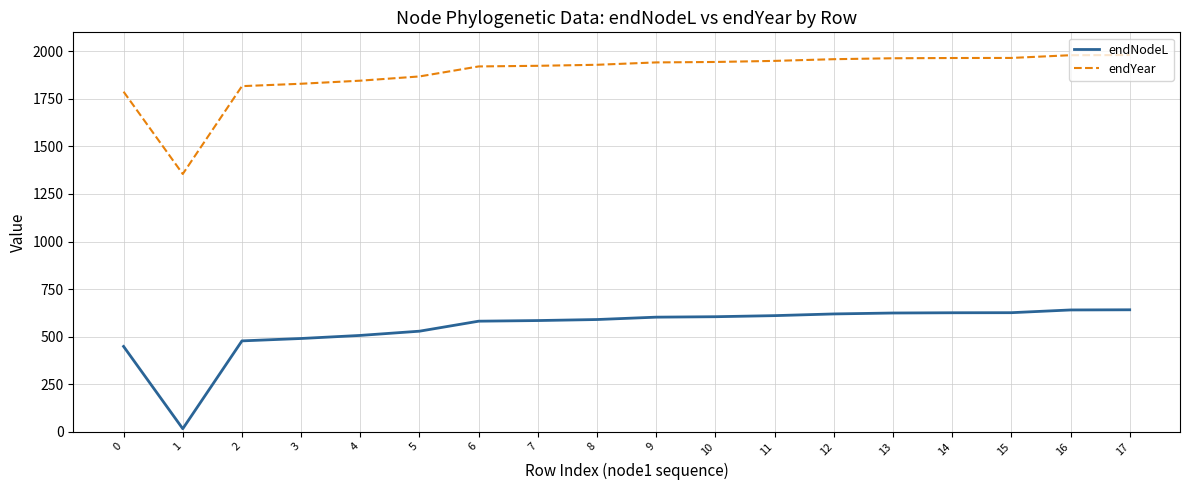

Is the value of endNodeL at 13 greater than the value of endYear at 1?

No